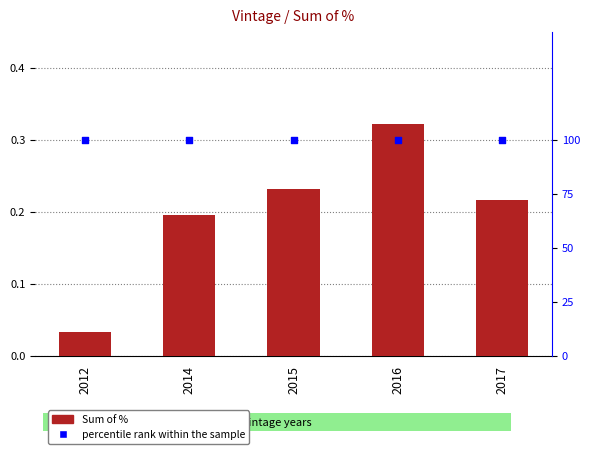

Is the value of Sum of % at 2017 greater than the value of percentile rank within the sample at 2017?

No